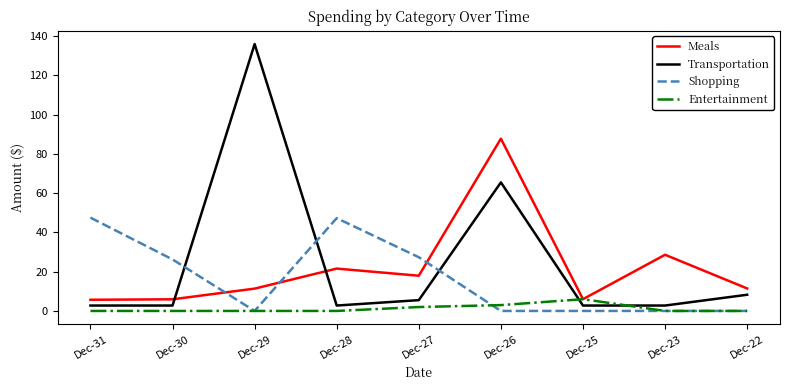

What is the maximum value shown in the chart?

136.0